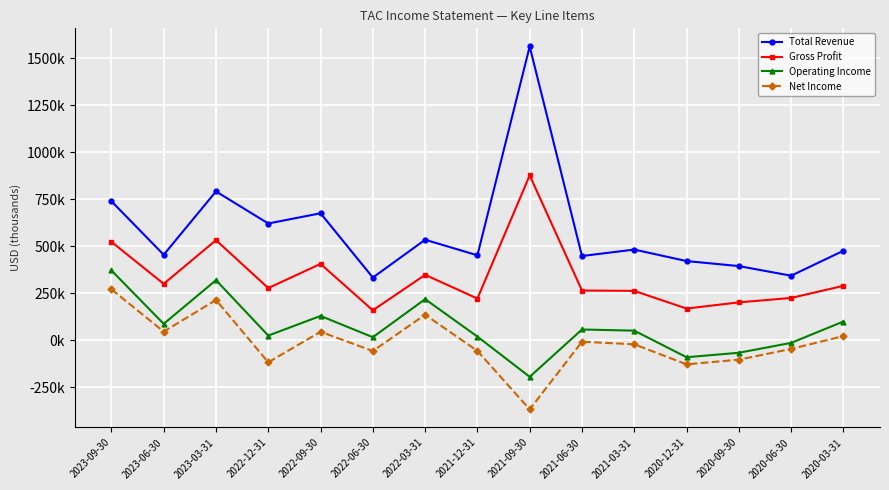

Between 2021-03-31 and 2020-06-30, which series saw the biggest shift?

Total Revenue